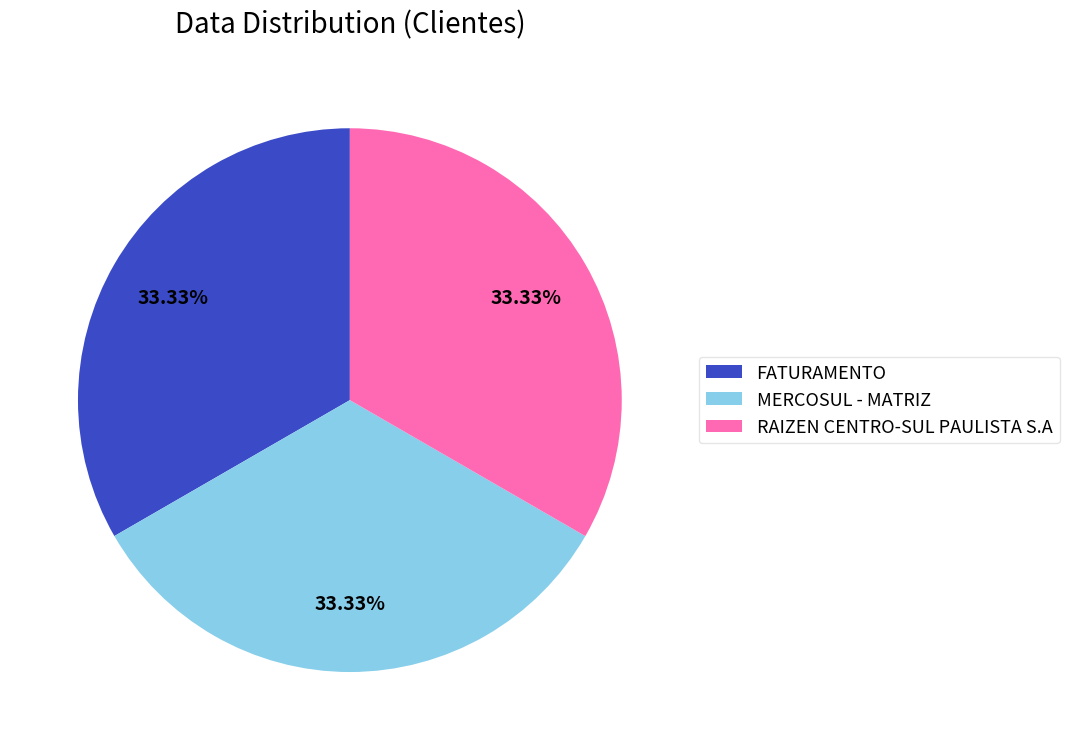

Does FATURAMENTO account for over 50% of the chart?

No